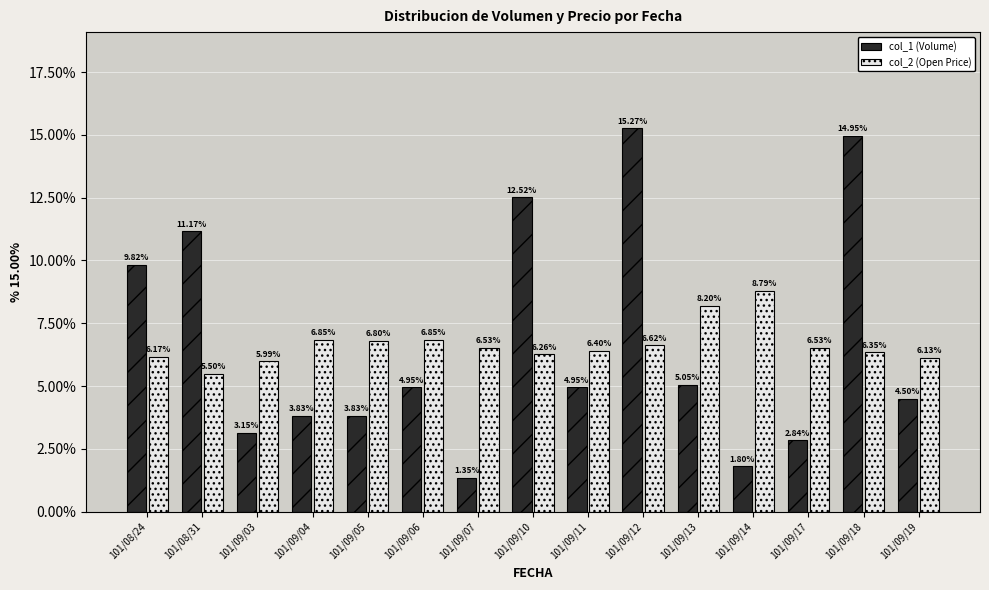

What is the spread (max minus min) of values at 101/09/18?

8.6